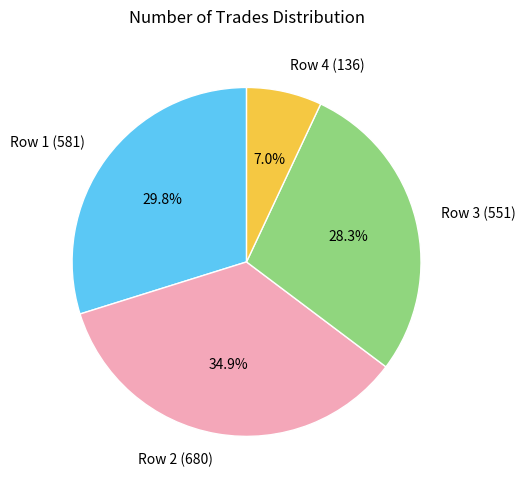

What is the largest slice in the pie chart?

Row 2 (680)